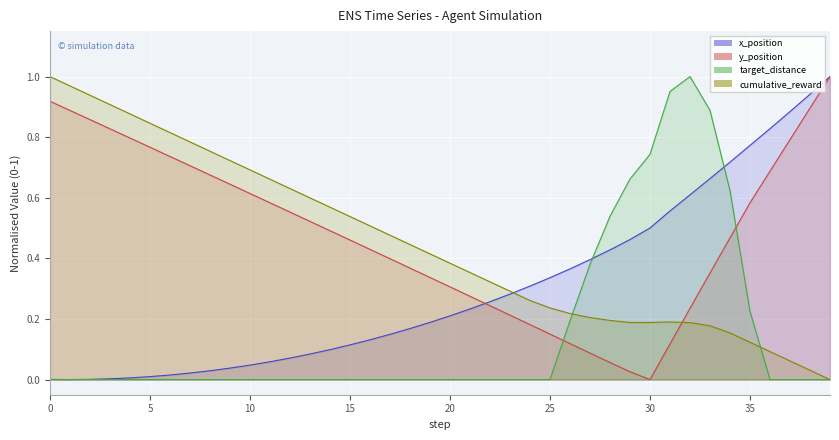

Between 28 and 19, which is larger?

28